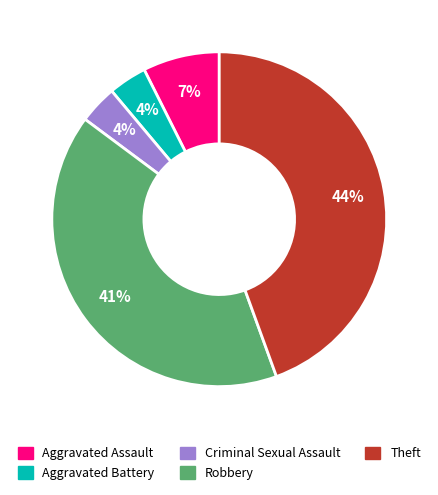

Is Robbery the majority of the pie?

No